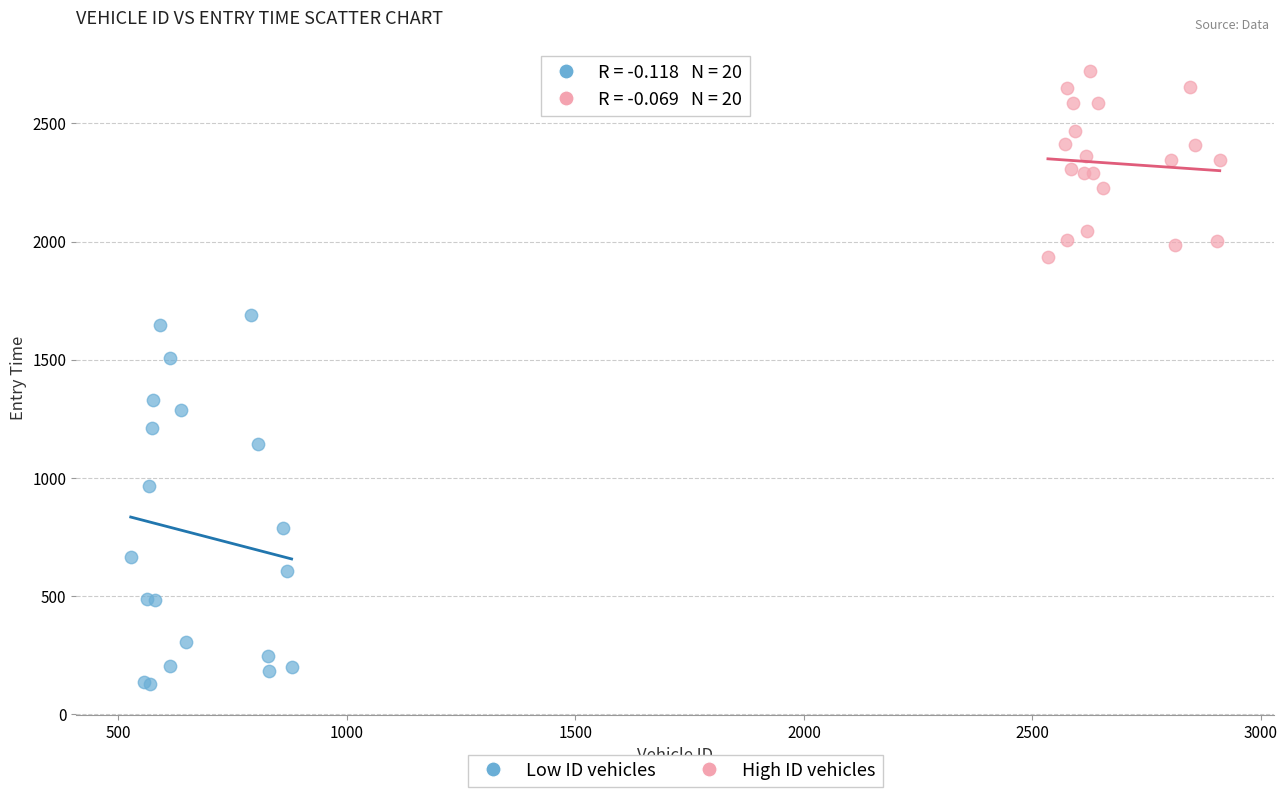

Which series reaches the maximum Y coordinate?

High ID vehicles